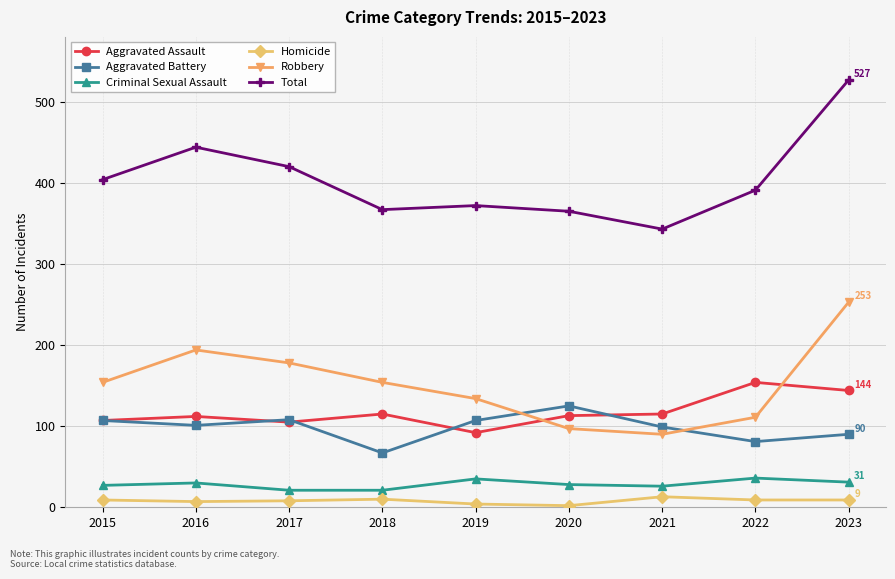

At which category does the chart reach its peak across all series?

2023